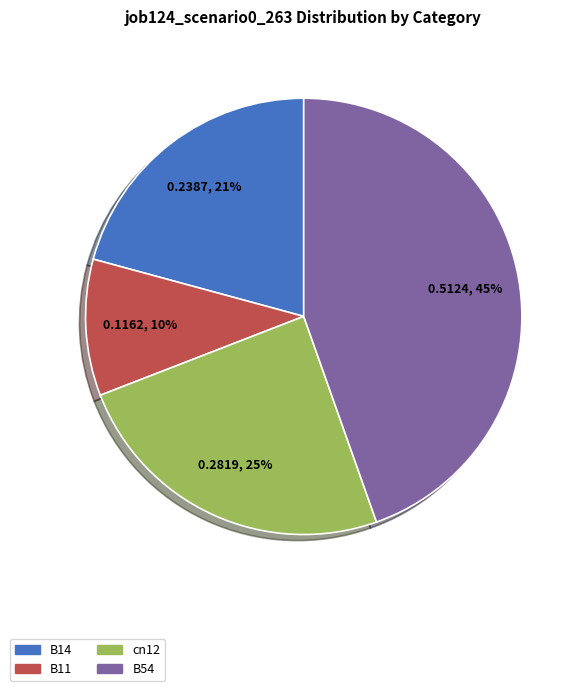

Which slice is the largest?

B54